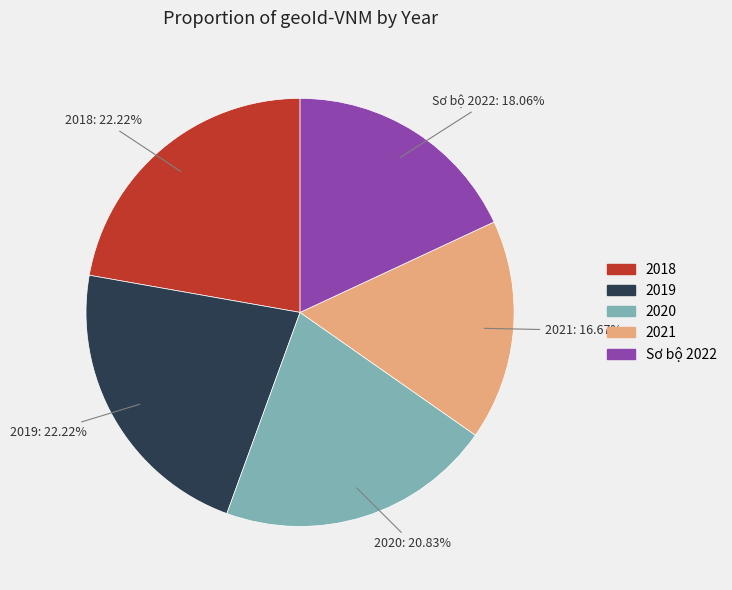

What percentage do 2021 and 2018 together represent?

38.9%